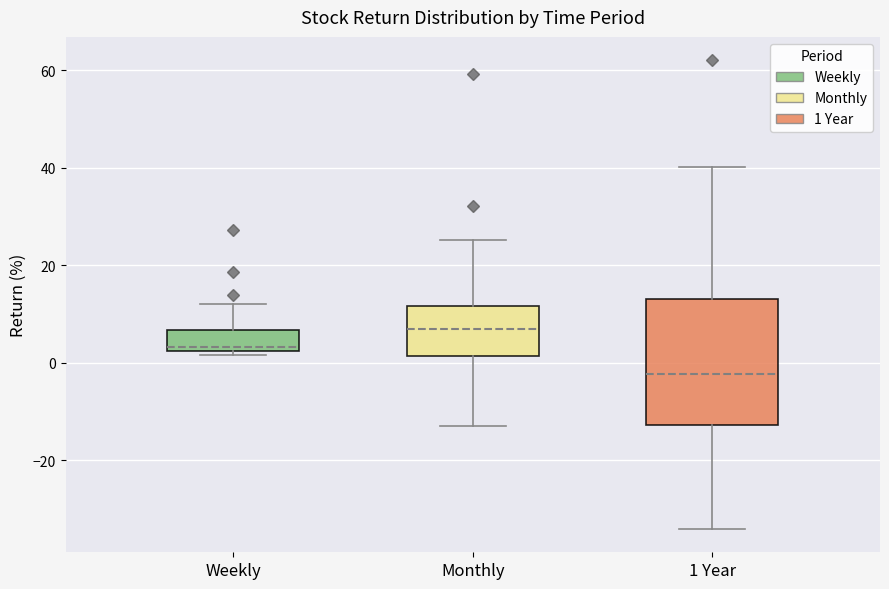

Reading left to right, transcribe this box plot: for each box, give where its median line is, the range the box spans, and where its two whiskers end, as read against the y-axis. The values are not printed on the chart, so give them approximately, as read against the axis.

Weekly: median 4, box 2 to 6, whiskers 2 (just below the box's lower edge) to 12
Monthly: median 6, box 2 to 12, whiskers -14 to 26
1 Year: median -2, box -12 to 14, whiskers -34 to 40